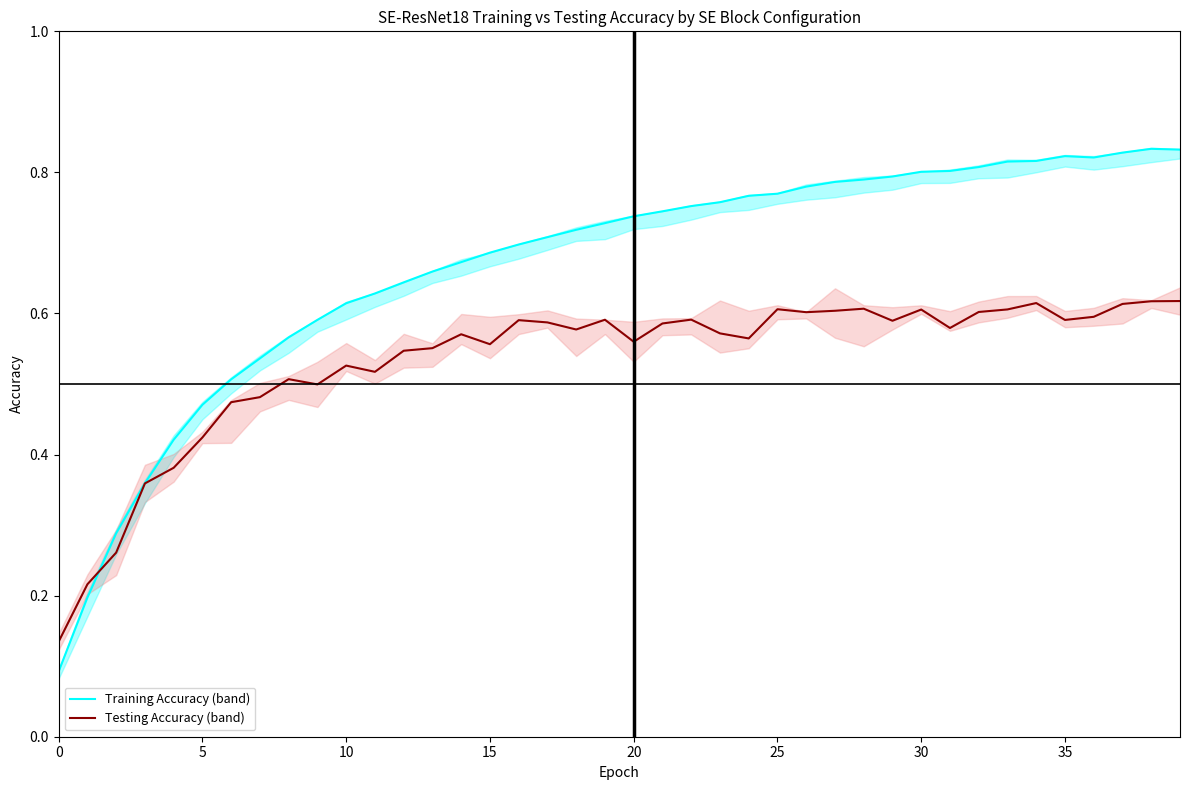

What is the sum of all Testing Accuracy (band) values?

21.3